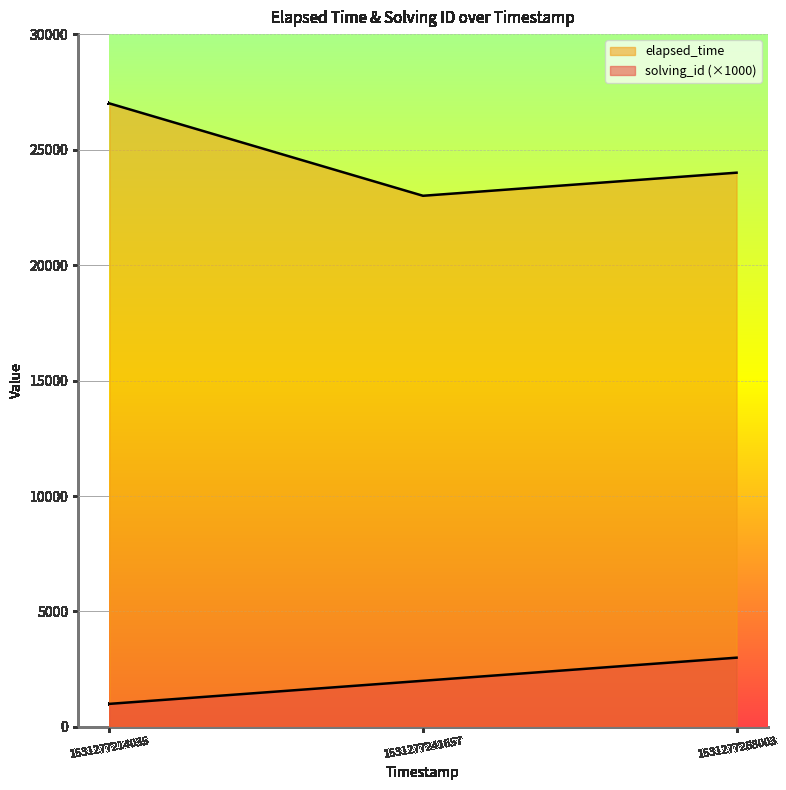

Reading left to right, transcribe all the data shown in this chart.

solving_id: 1000	2000	3000
elapsed_time: 27000	23000	24000